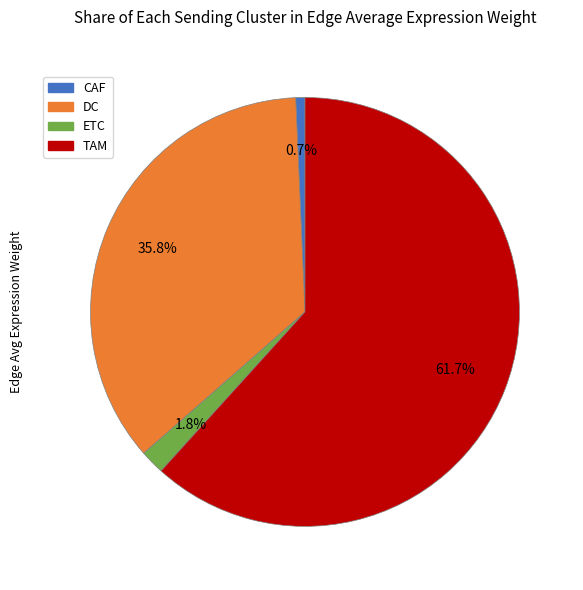

Is there a majority slice in this chart?

Yes